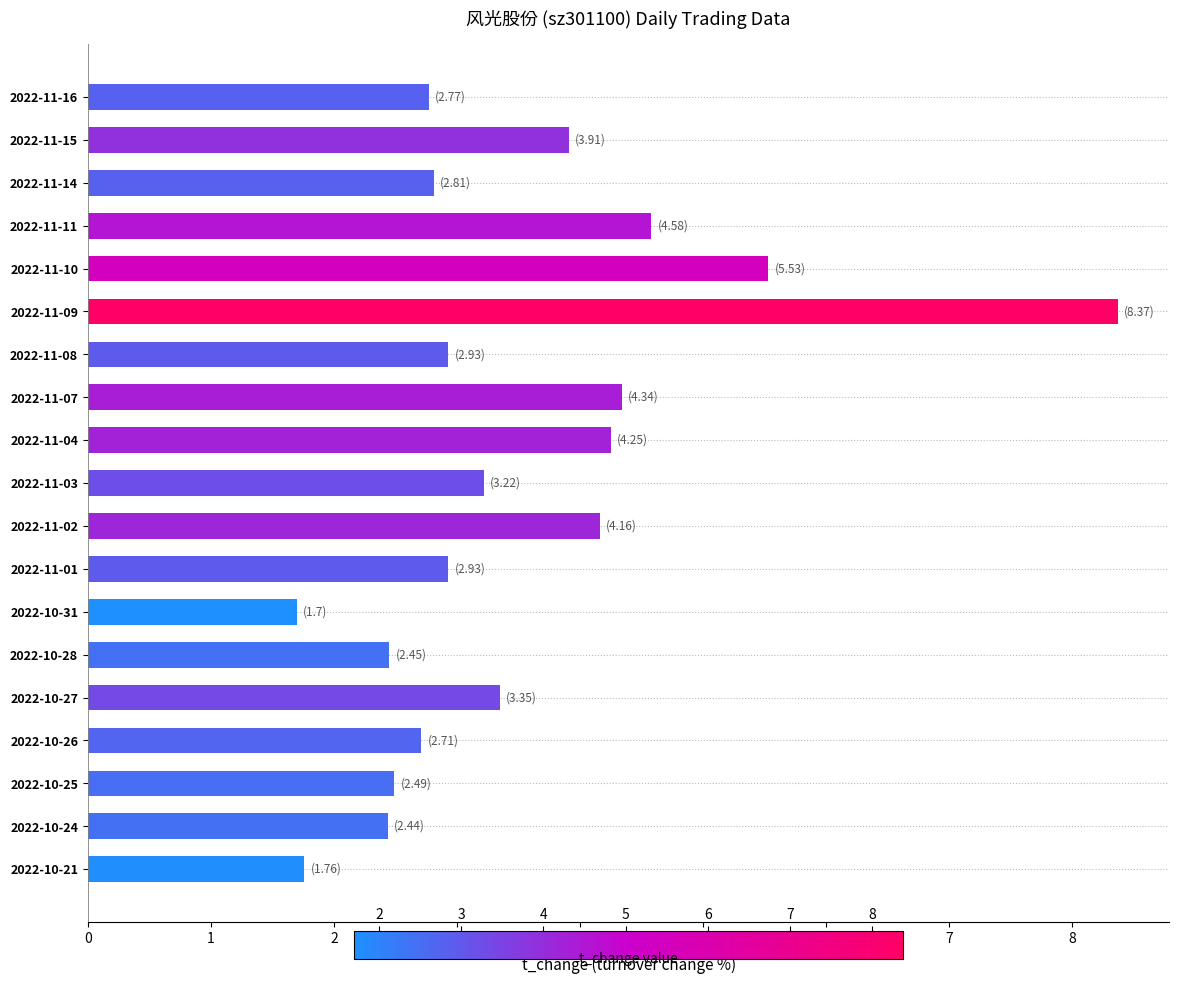

How many values are below 2?

2